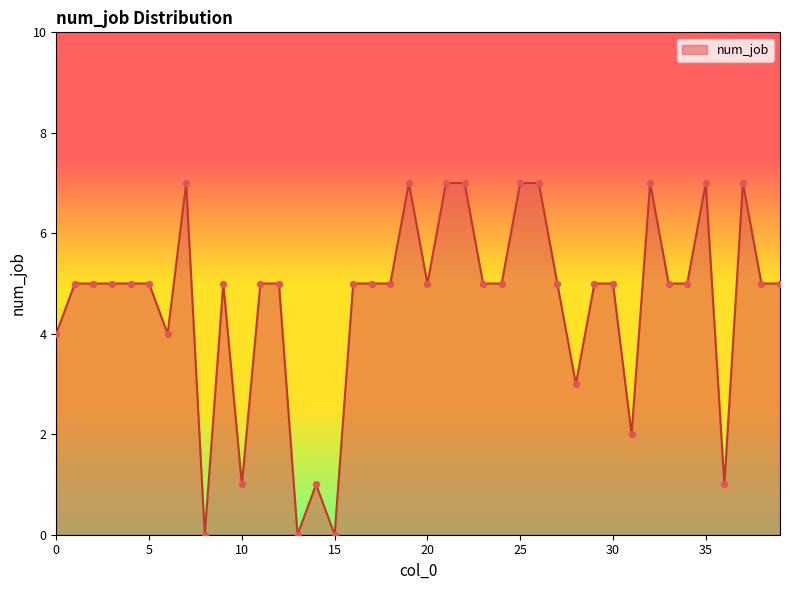

What is the difference between the maximum and minimum values?

7